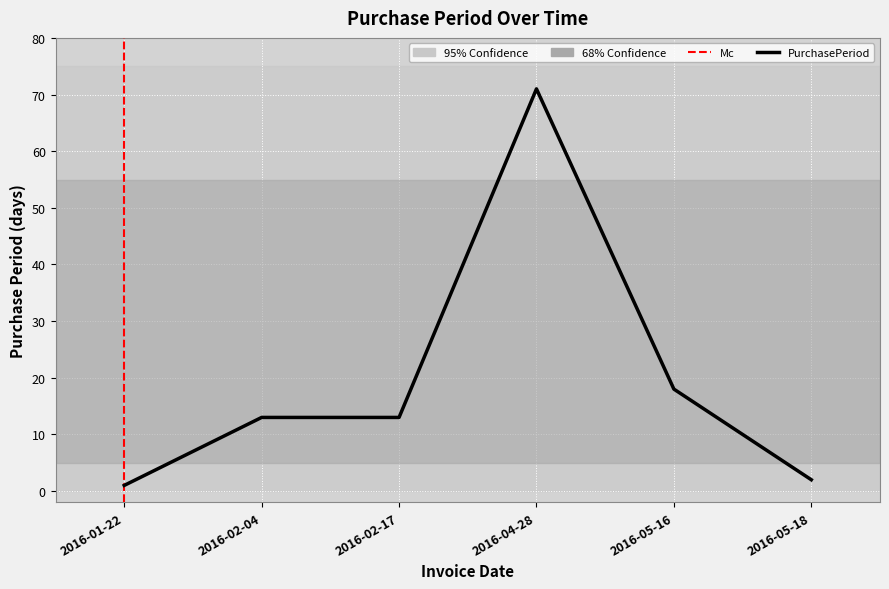

Read the value at 2016-05-16, to the nearest 10.

20